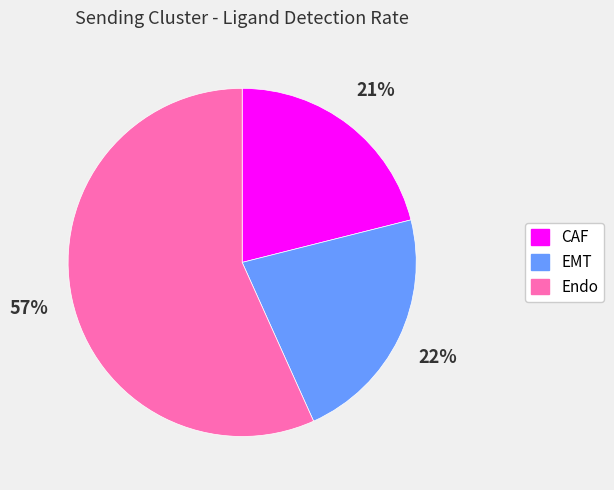

Between Endo and EMT, which is larger?

Endo